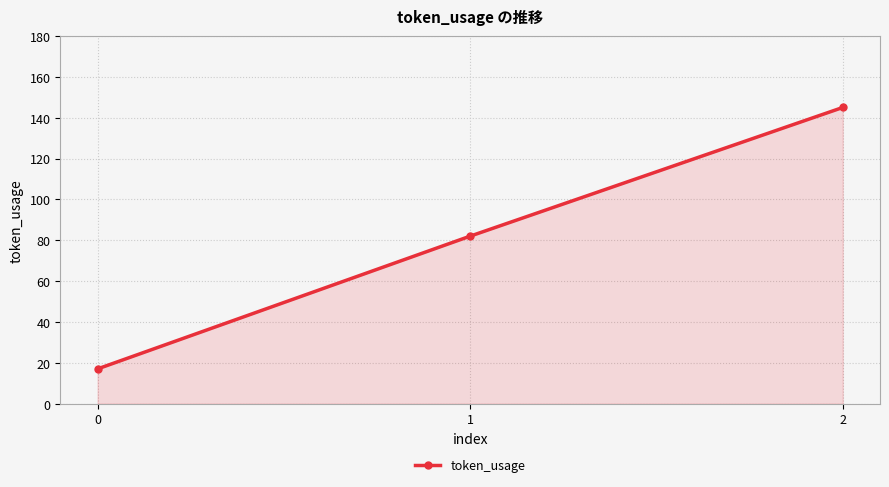

Rank the categories by value from lowest to highest.

0, 1, 2